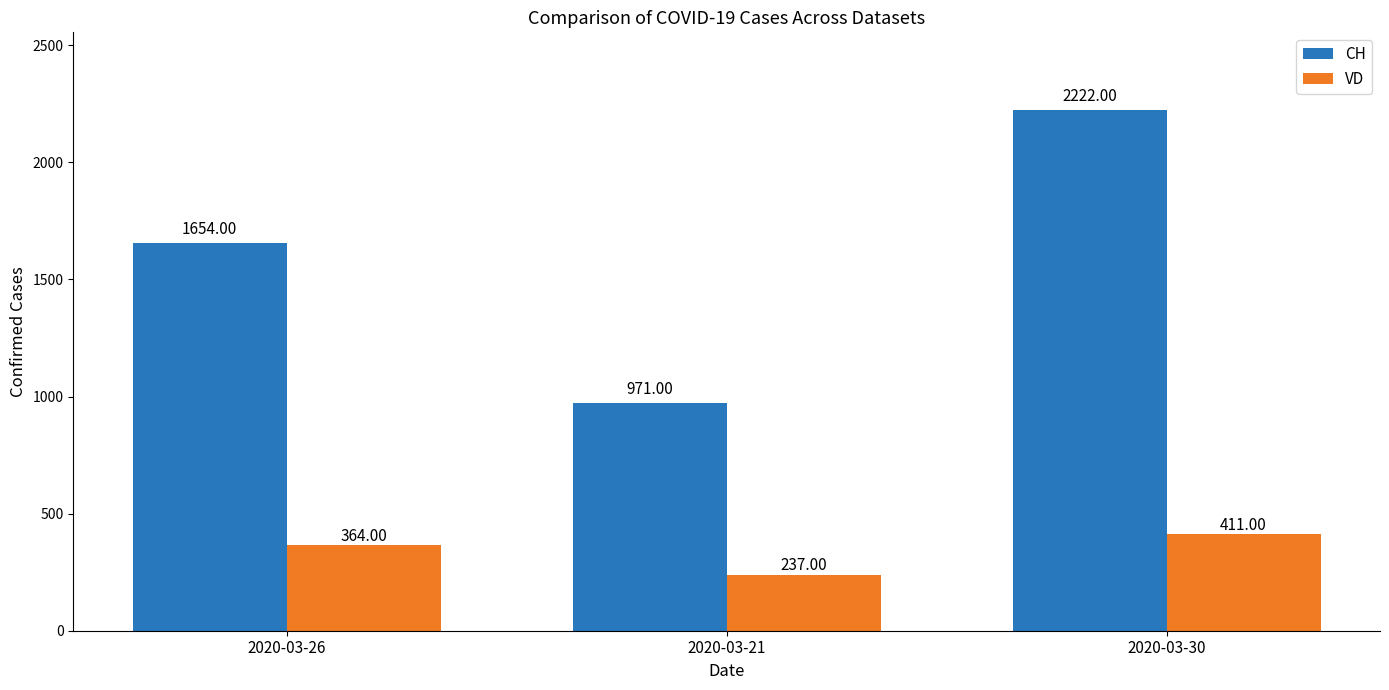

How many VD values are between 237 and 411?

3